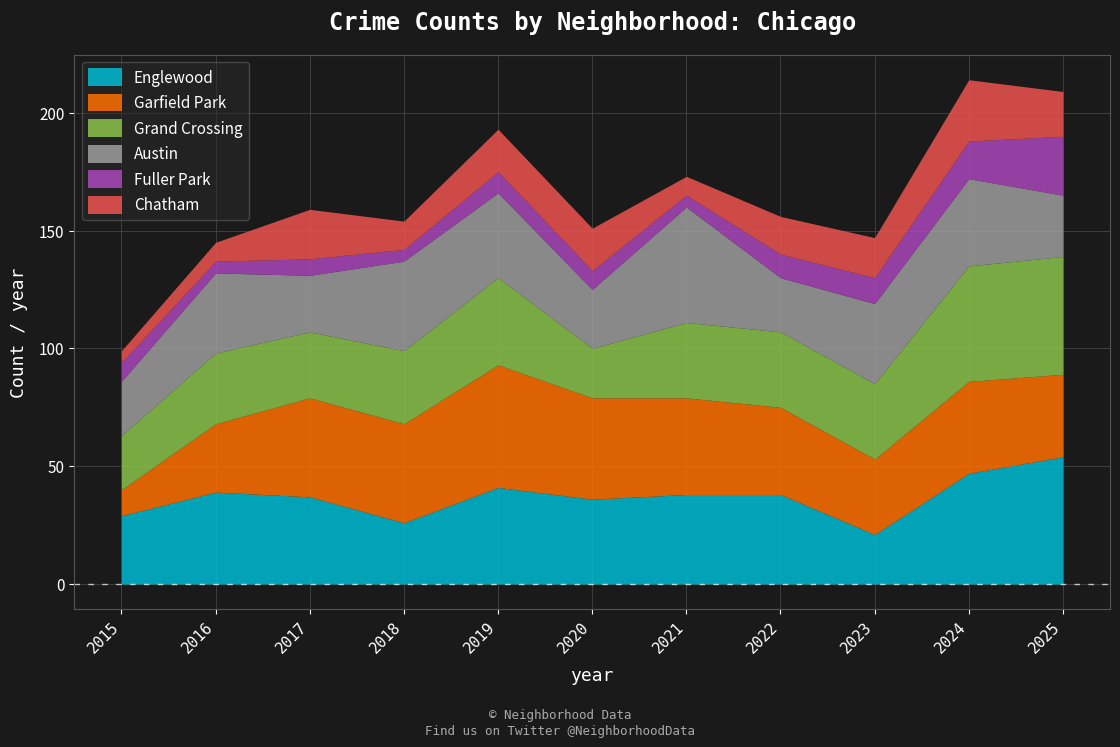

At which category is the sum across all series the highest?

2024